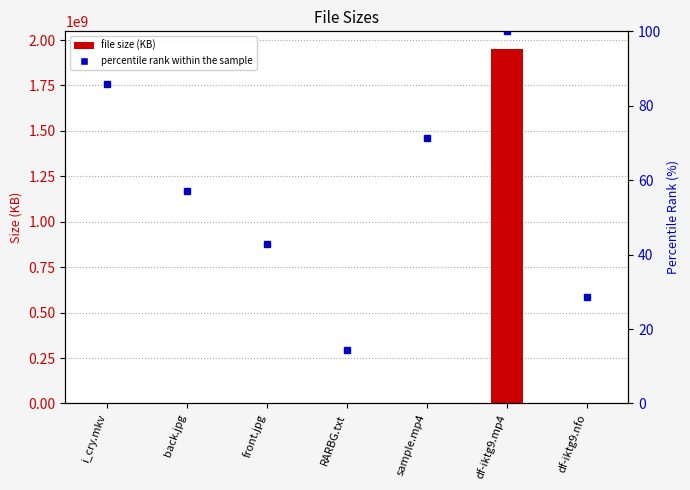

Reading right to left, transcribe all the data shown in this chart.

Size (KB): 16.4	1950351360.0	17418.2	0.0	101.9	135.5	23203.8
percentile rank within the sample: 28.6	100.0	71.4	14.3	42.9	57.1	85.7